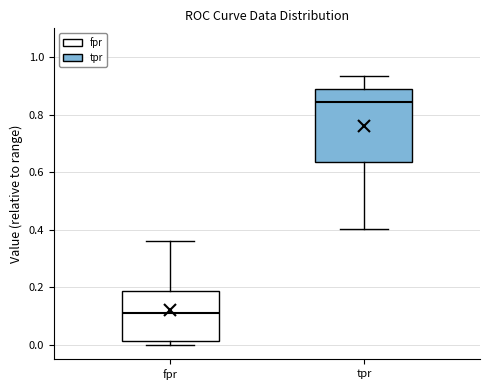

Where is the lower edge of the box for tpr on the y-axis? The values are not printed on the chart, so give them approximately, as read against the axis.

0.64